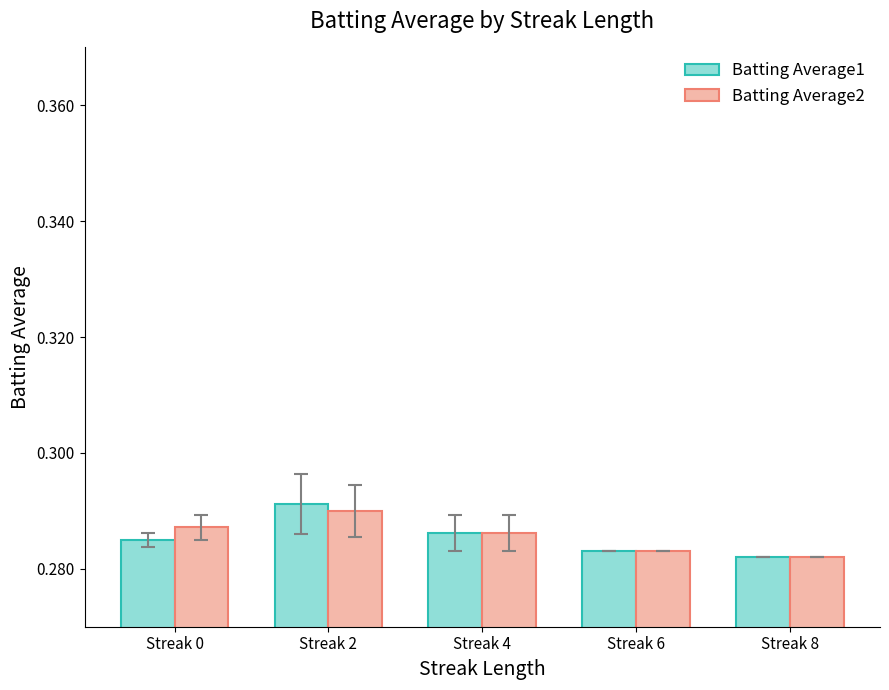

How many groups of bars are there?

5